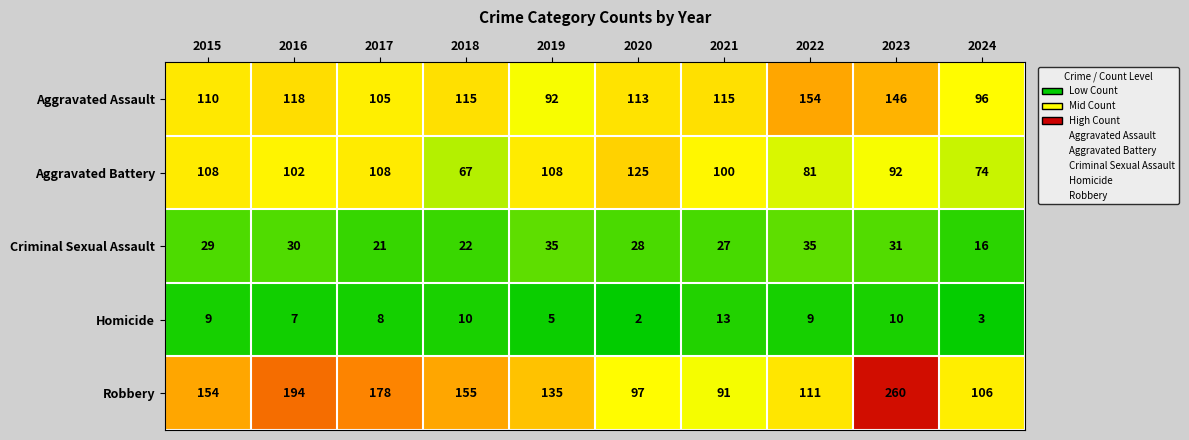

Rank the series by their maximum value, from highest to lowest.

Robbery, Aggravated Assault, Aggravated Battery, Criminal Sexual Assault, Homicide